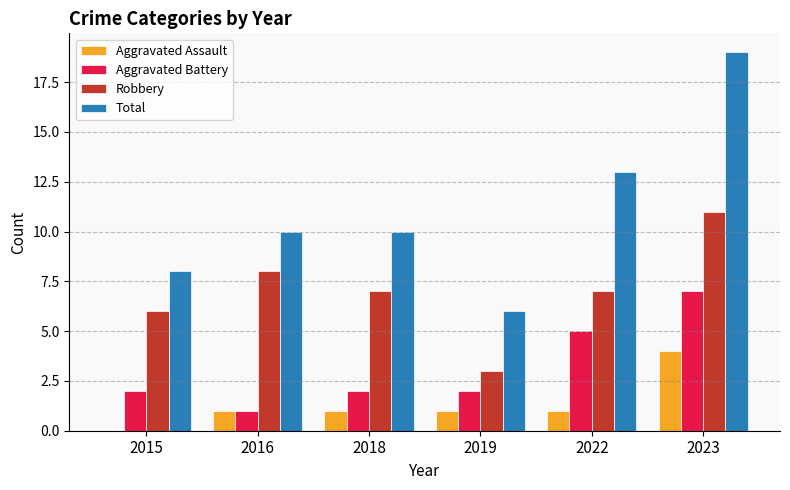

Which series has the largest range (max minus min)?

Total